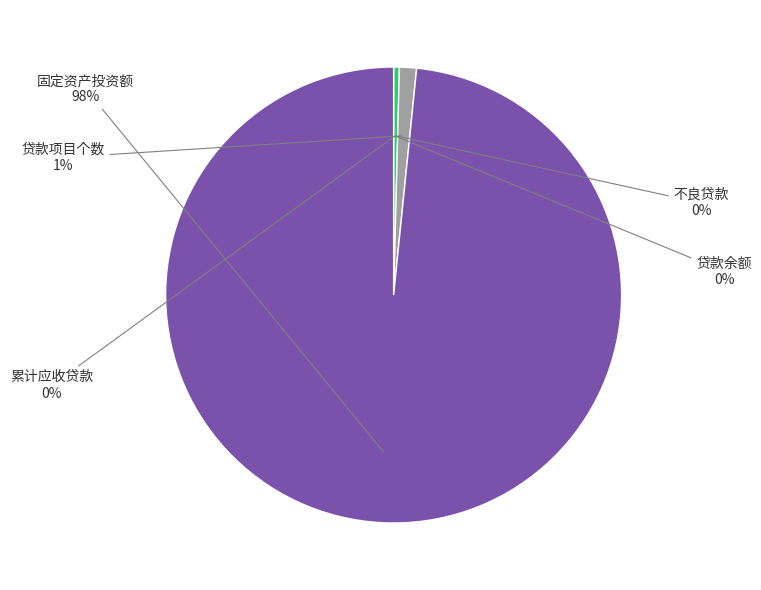

To the nearest percent, what is the average slice percentage?

20%